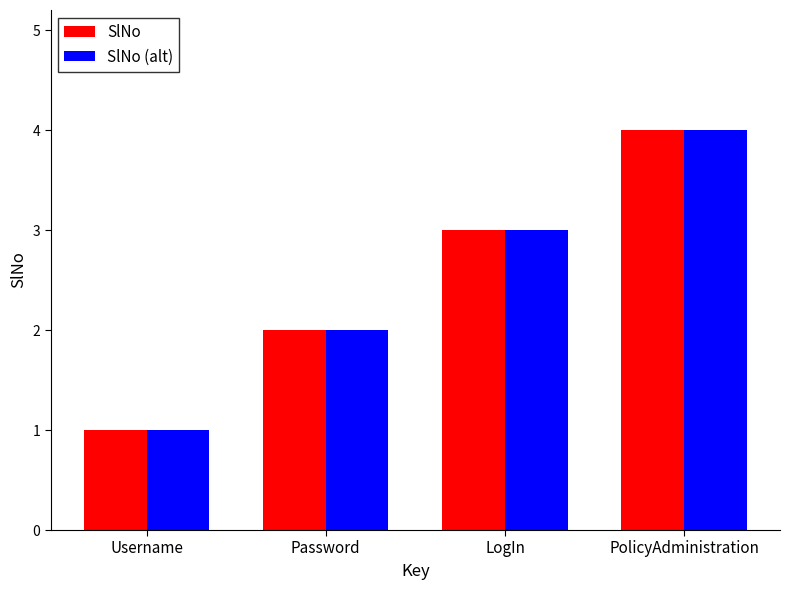

List the labels in order of SlNo value, largest first.

PolicyAdministration, LogIn, Password, Username